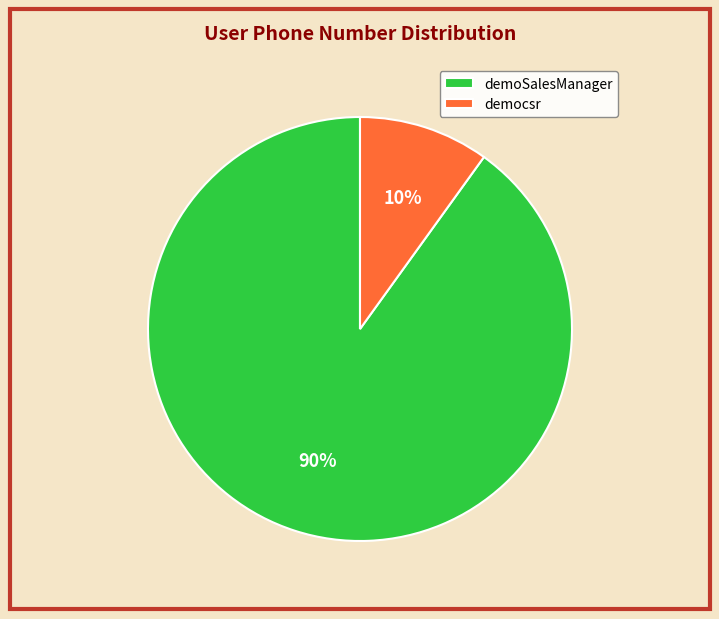

Which slice is the largest?

demoSalesManager